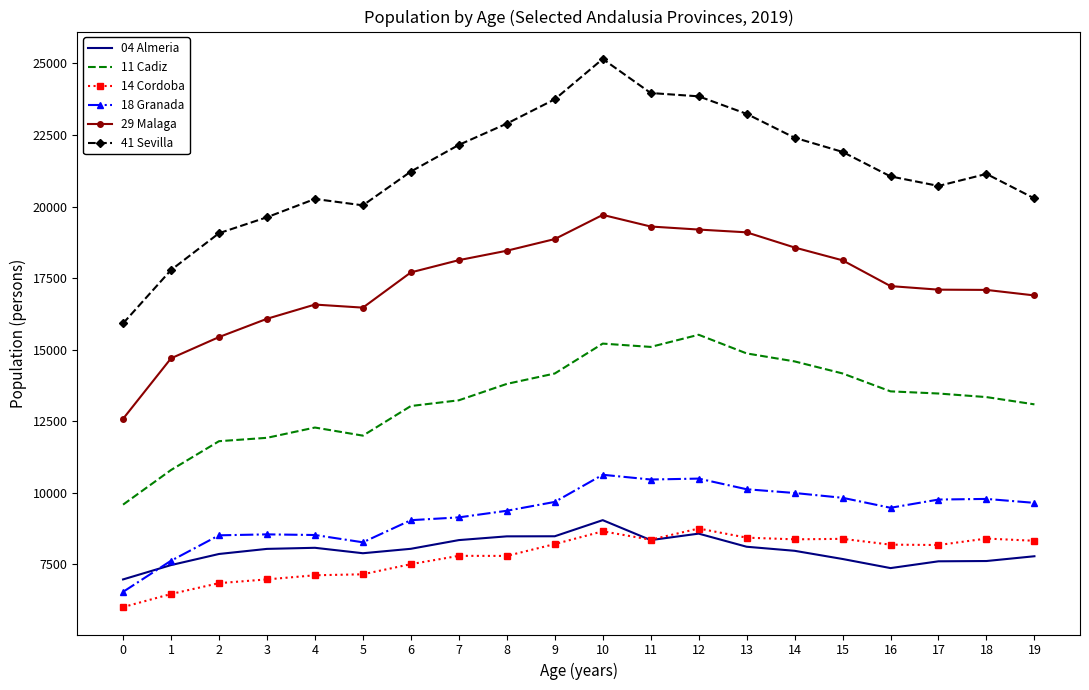

What is the spread (max minus min) of values at 10?

16505